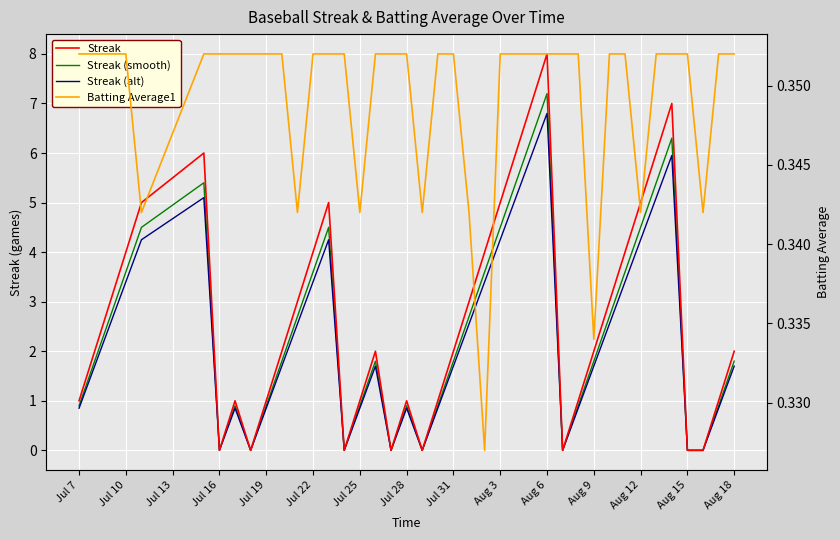

Which series has the widest spread of values?

Streak